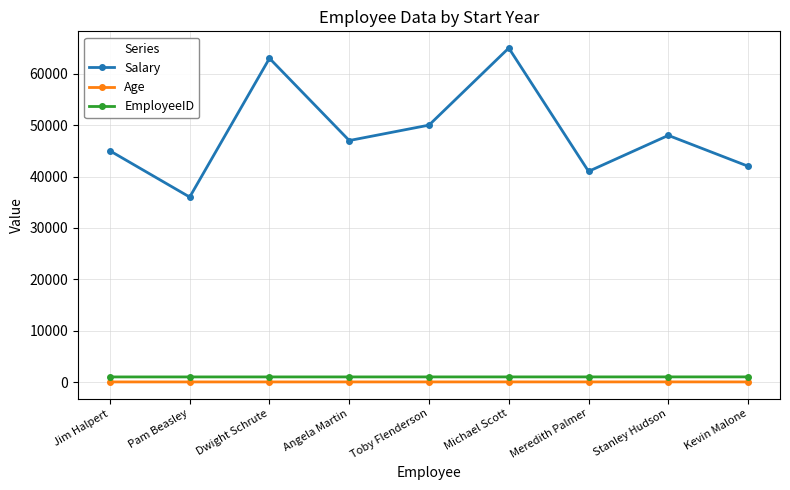

Between Toby Flenderson and Michael Scott, which series saw the biggest shift?

Salary